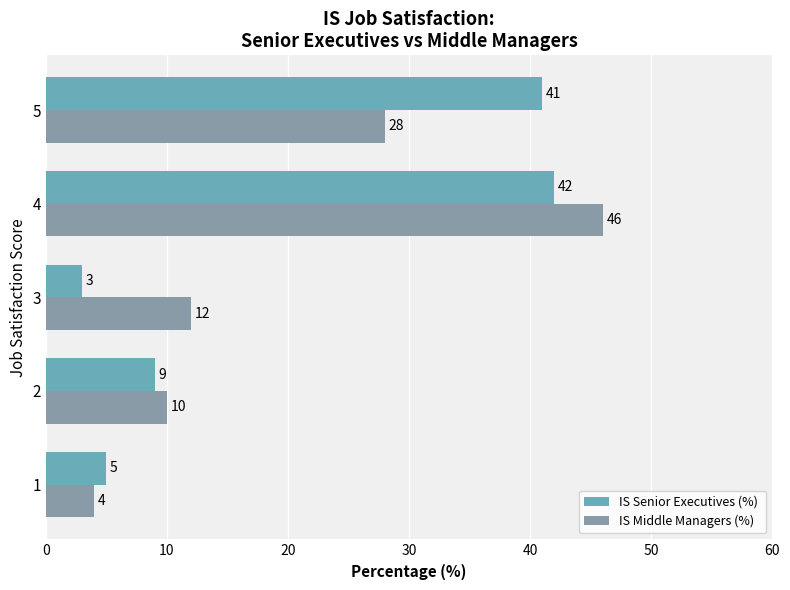

How many categories are shown in the chart?

5